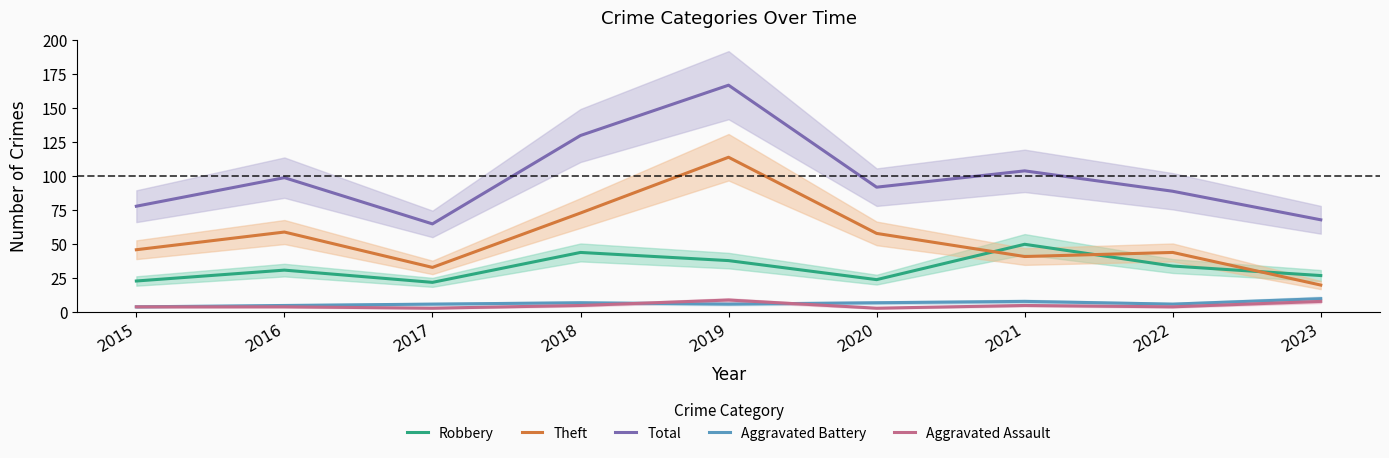

How many lines are shown in the chart?

5